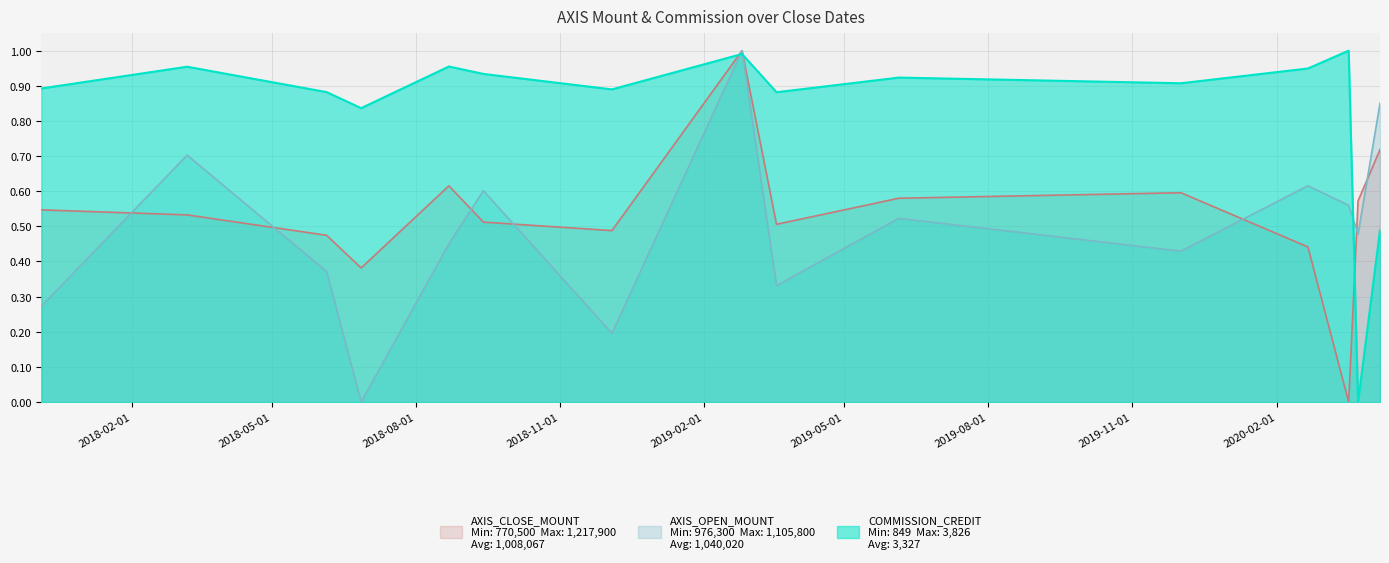

Reading right to left, what are all the values shown in this chart?

AXIS_CLOSE_MOUNT: 0.7	0.6	0.0	0.4	0.6	0.6	0.5	1.0	0.5	0.5	0.6	0.4	0.5	0.5	0.5
AXIS_OPEN_MOUNT: 0.9	0.5	0.6	0.6	0.4	0.5	0.3	1.0	0.2	0.6	0.5	0.0	0.4	0.7	0.3
COMMISSION_CREDIT: 0.5	0.0	1.0	0.9	0.9	0.9	0.9	1.0	0.9	0.9	1.0	0.8	0.9	1.0	0.9